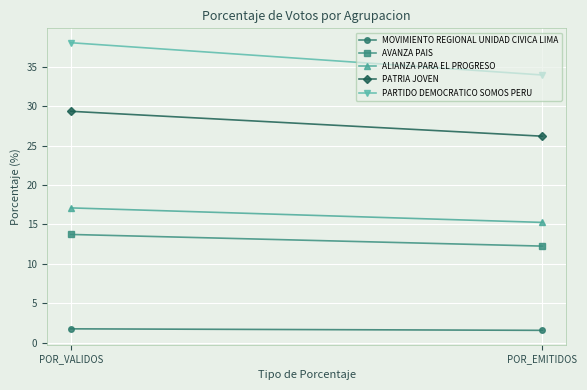

Which series has the largest total across all categories?

PARTIDO DEMOCRATICO SOMOS PERU